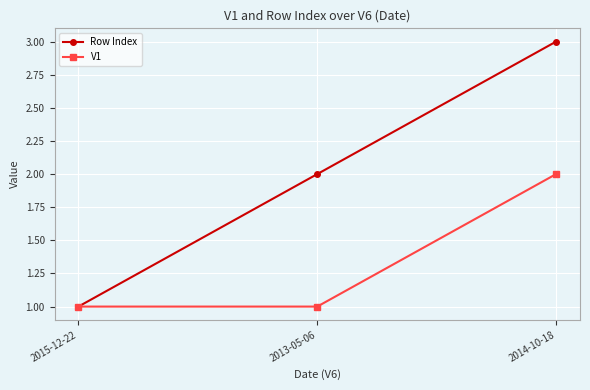

Reading left to right, transcribe all the data shown in this chart.

Row Index: 1	2	3
V1: 1	1	2